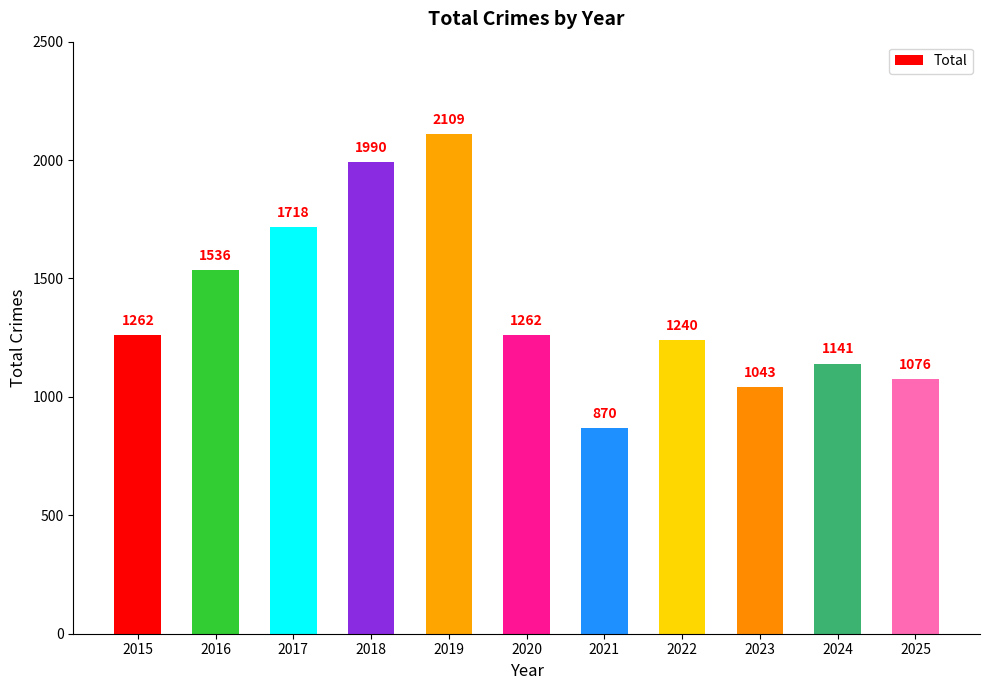

The value at 2022 is 1240. True or false?

True